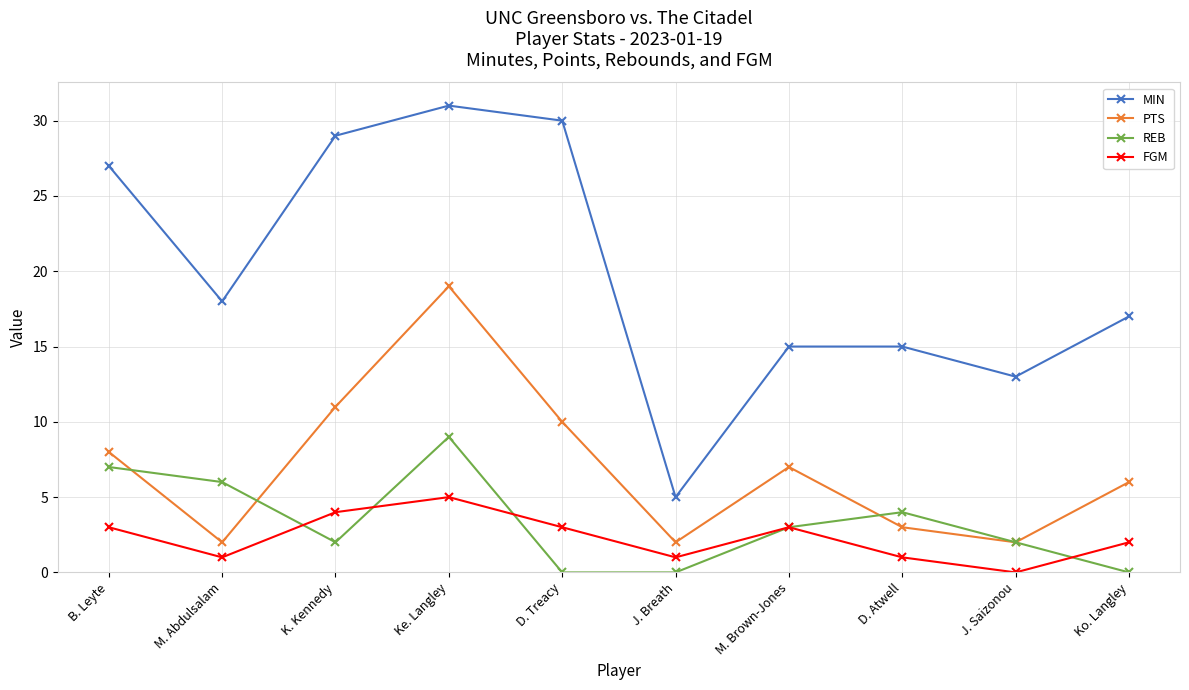

What are all the series names shown in the legend?

MIN, PTS, REB, FGM